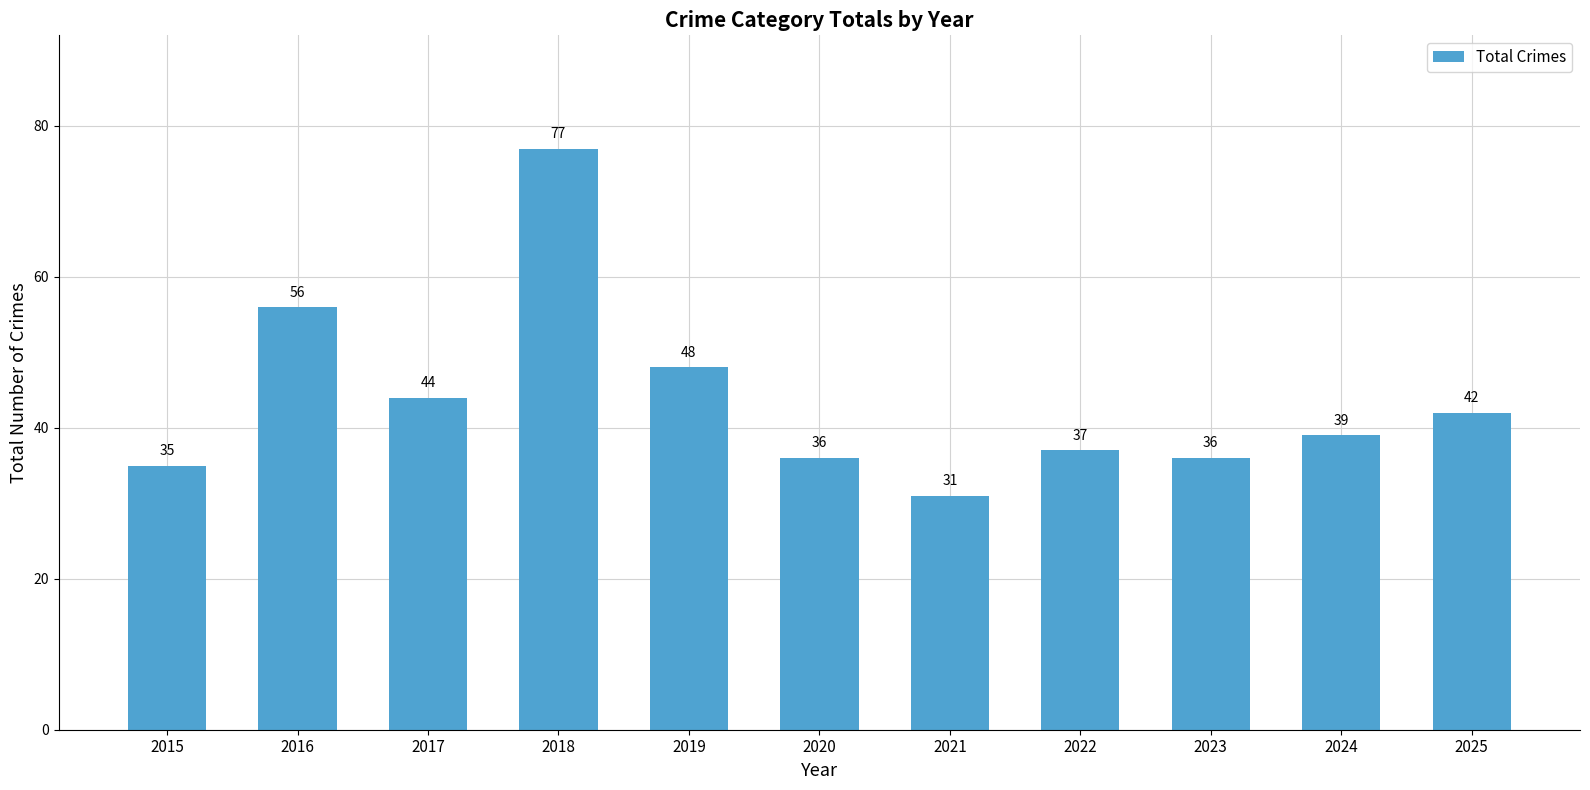

What is the average value?

44